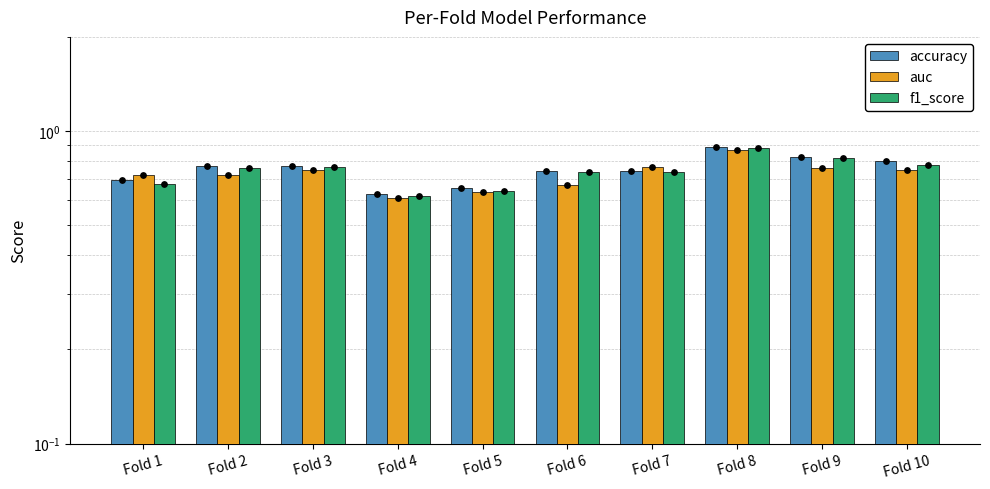

Which series has the largest total across all categories?

accuracy